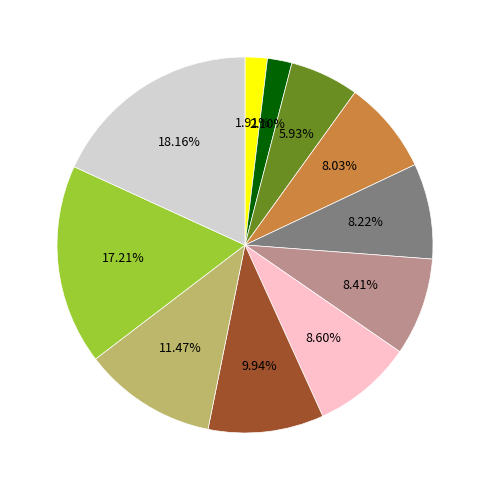

Is there a majority slice in this chart?

No